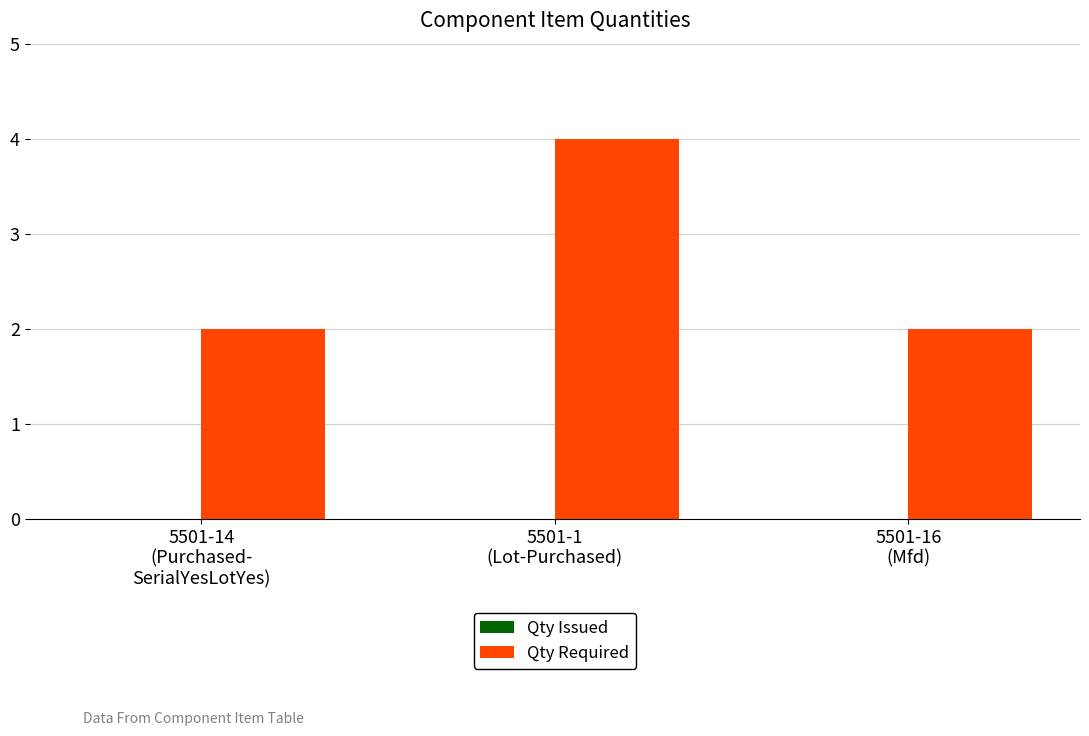

Reading left to right, extract all data points from this chart.

2	4	2